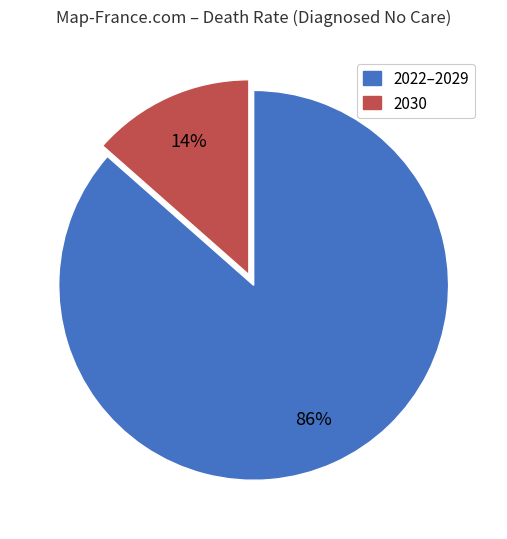

How many slices are in this pie chart?

2